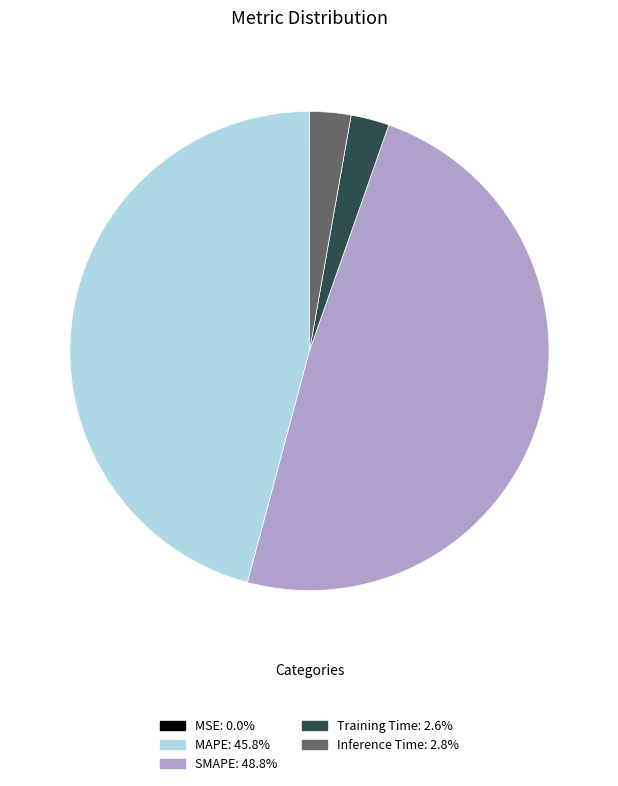

Is there any slice that represents more than half of the pie?

No